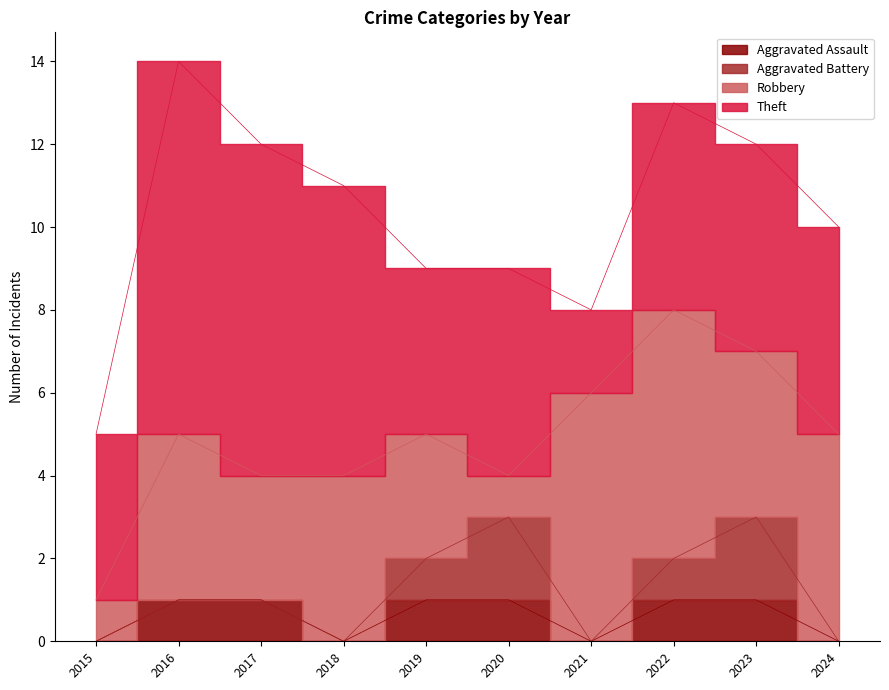

The Theft series shows 2 at 2021. True or false?

True